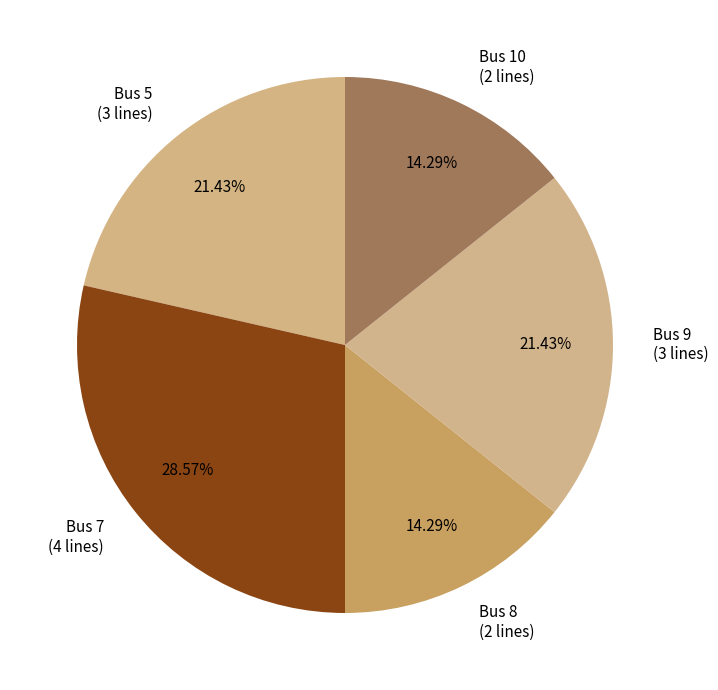

Does any single category account for the majority?

No